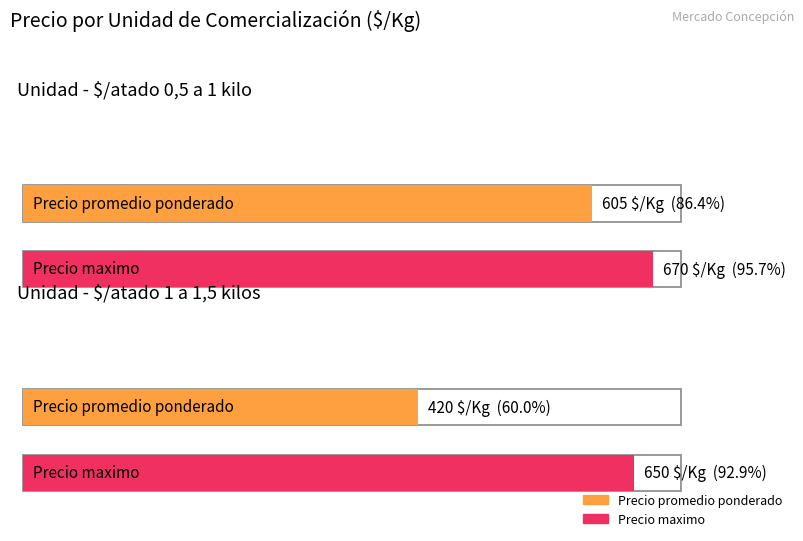

List the series in order of their overall mean, highest first.

Precio maximo, Precio promedio ponderado